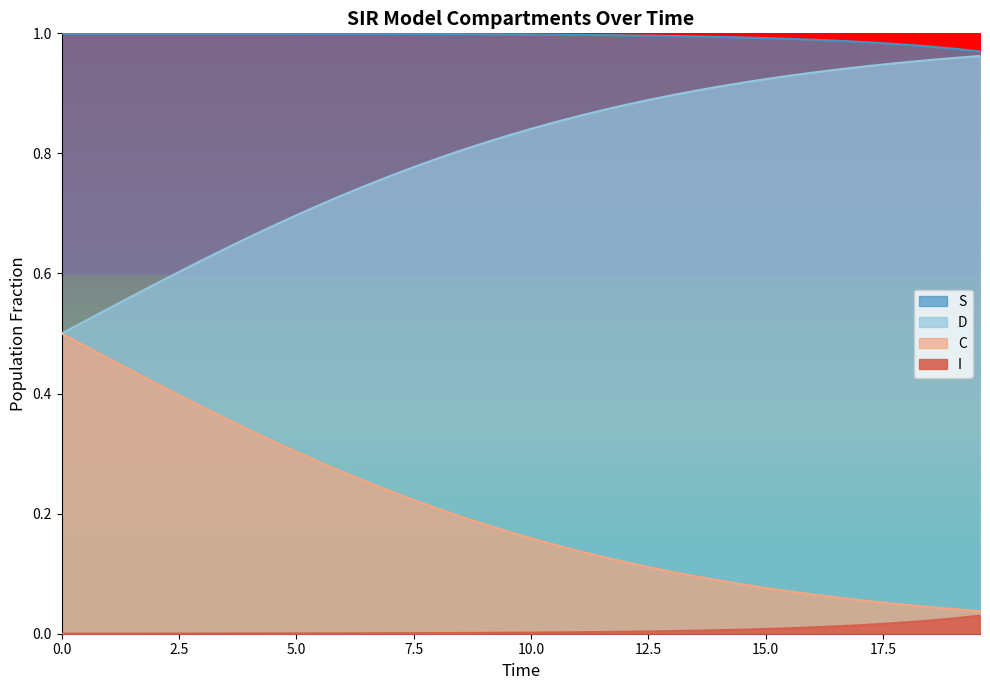

What are all the series names shown in the legend?

S, I, C, D